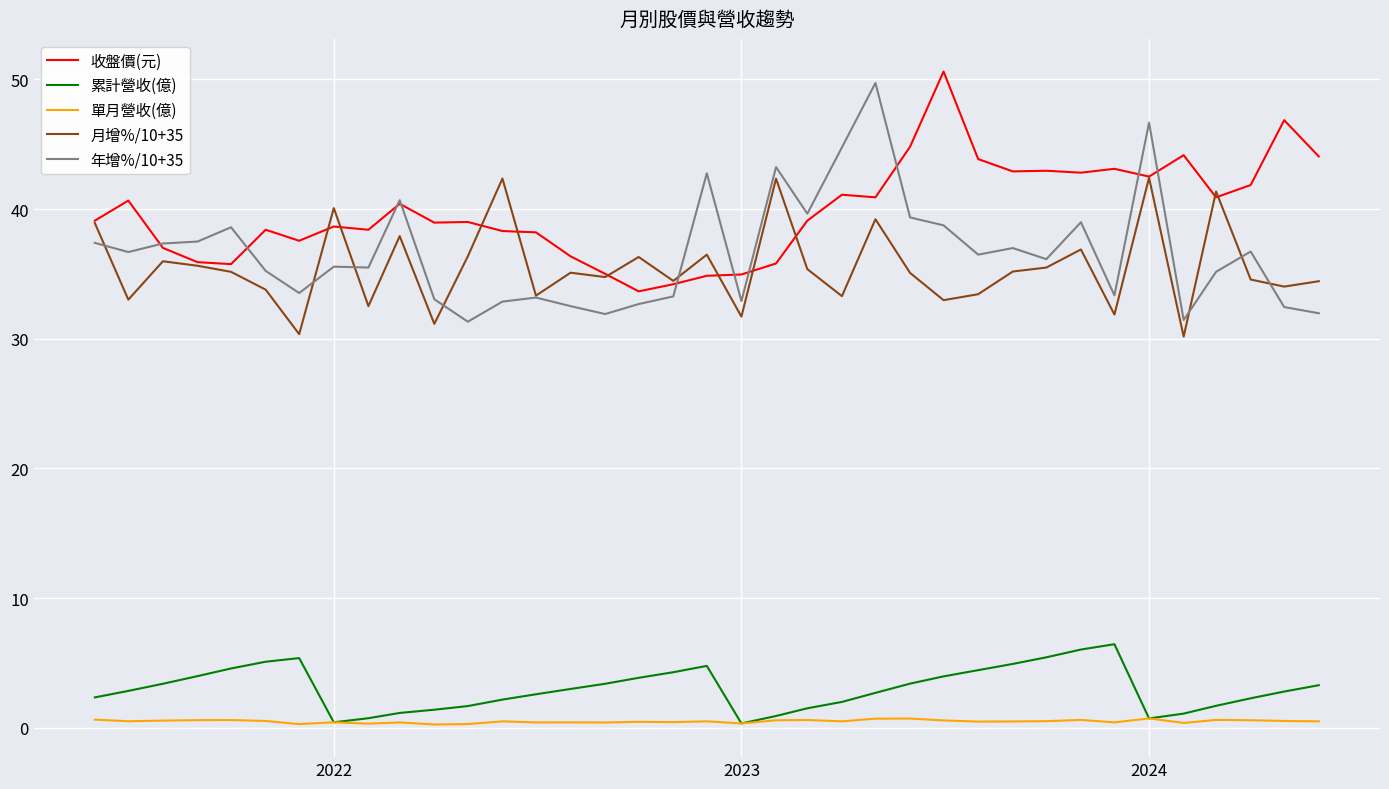

True or false: 年增%/10+35 and 單月營收(億) intersect in this chart.

False